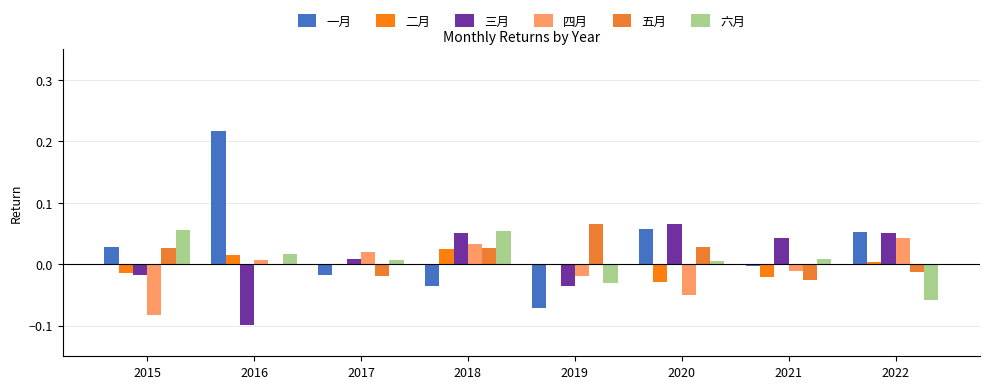

How many positive values does the 三月 series have?

5